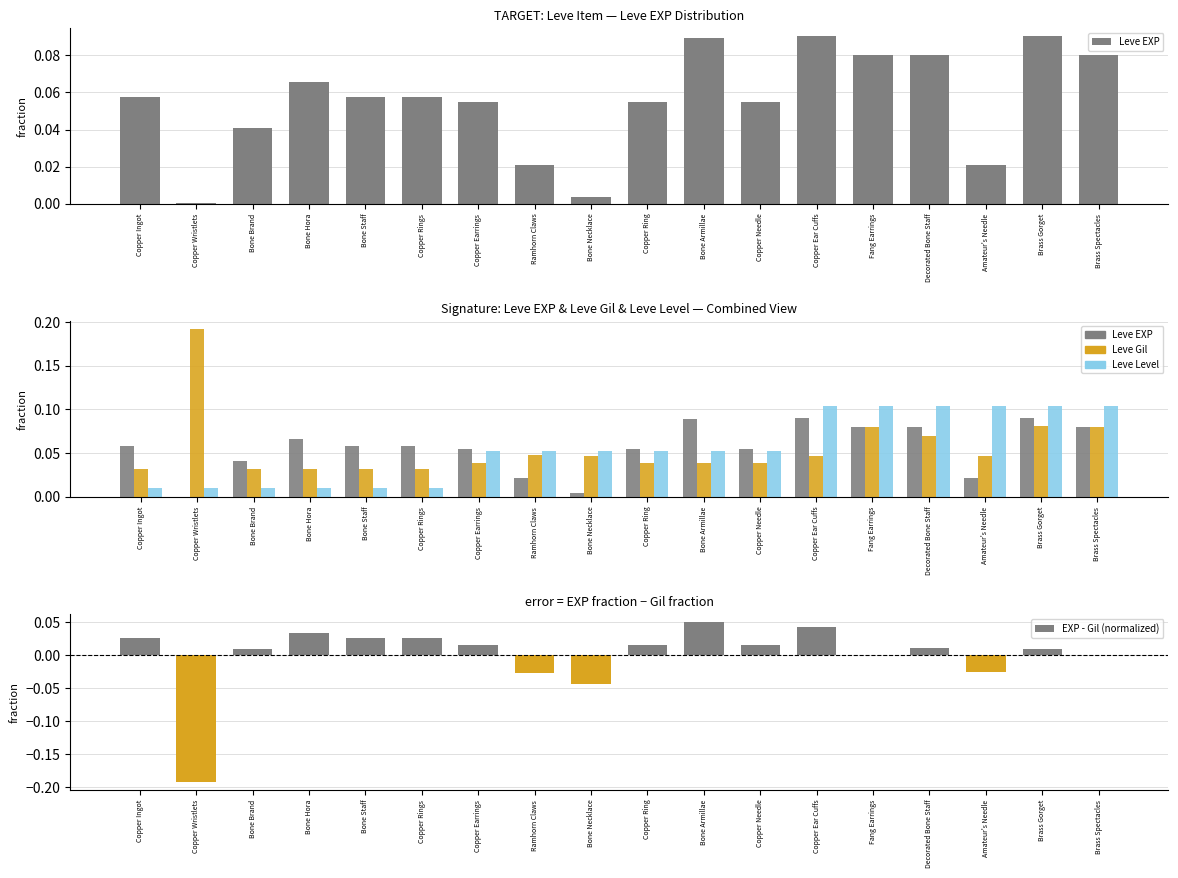

At which label does EXP - Gil (normalized) reach its peak?

Bone Armillae